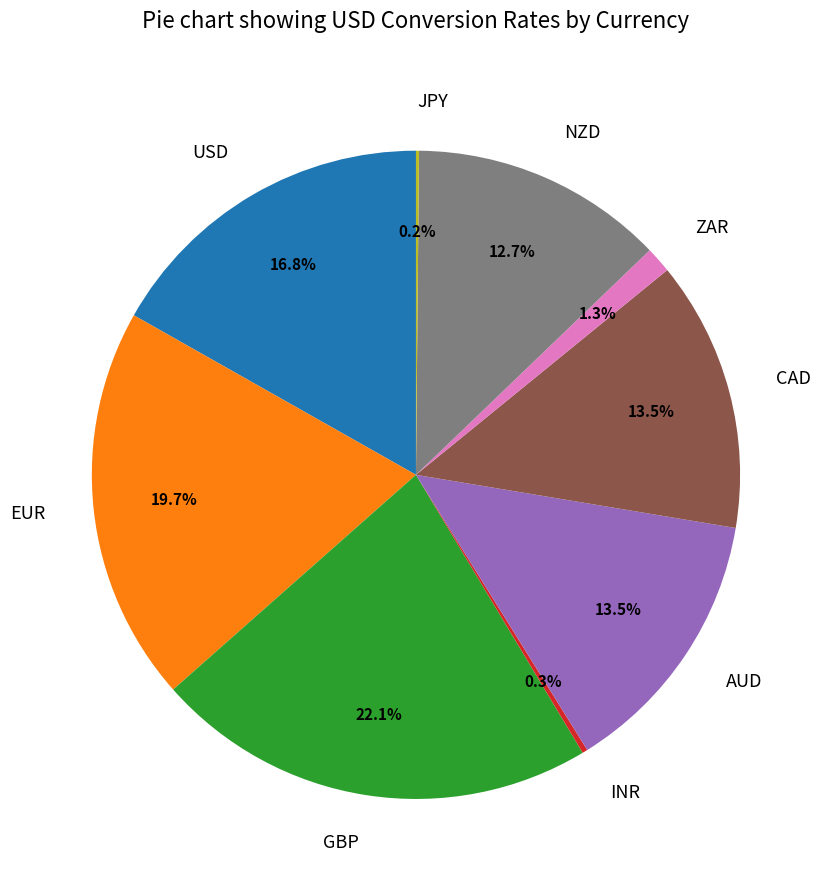

Which category has the biggest portion of the pie?

GBP